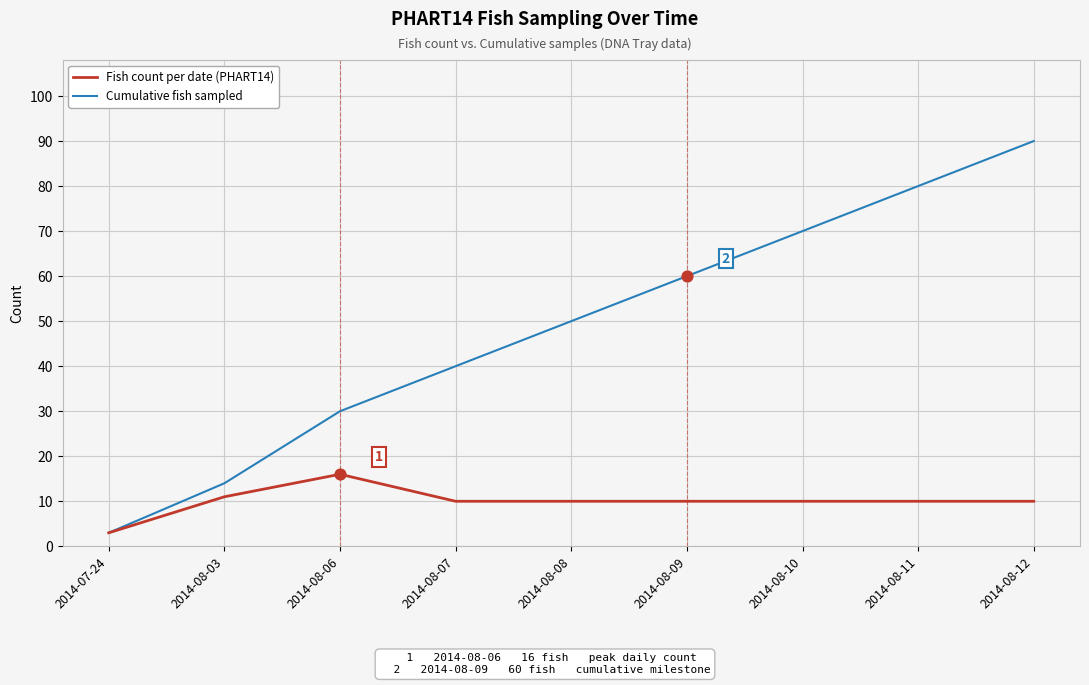

At which category is the sum across all series the highest?

2014-08-12